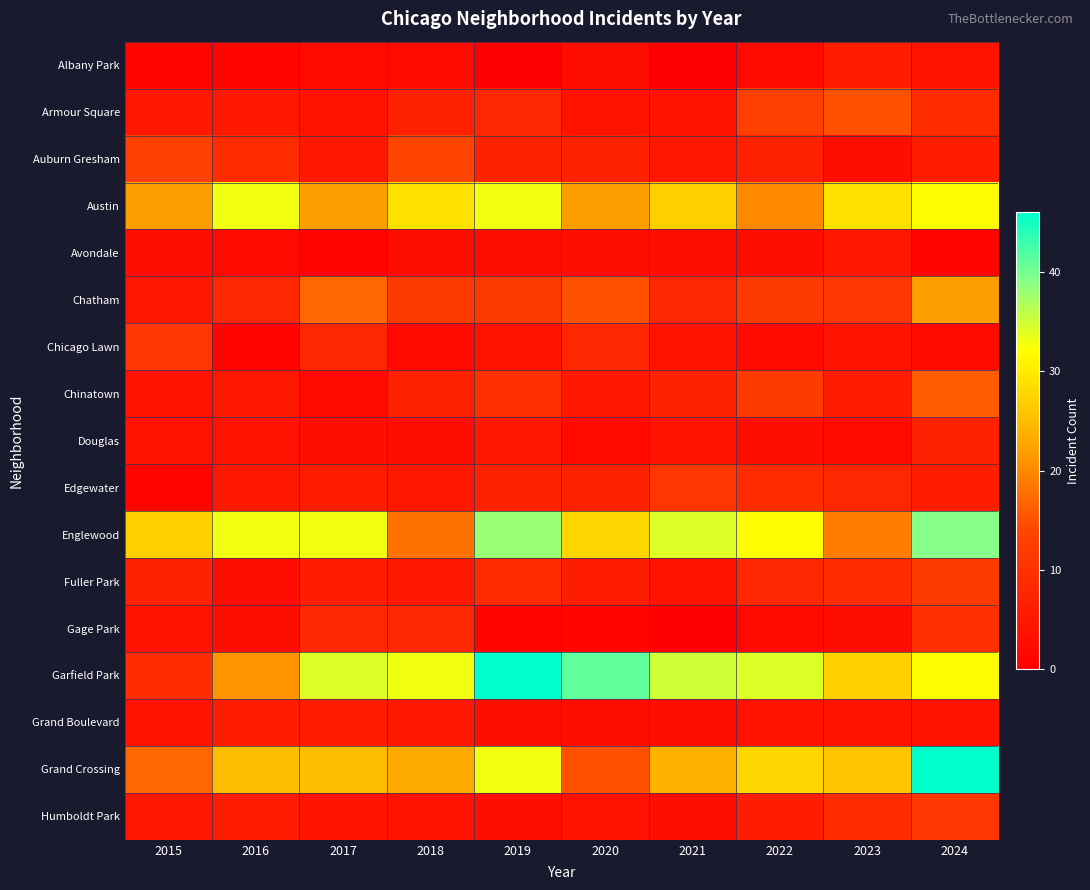

List the series in order of their peak value, lowest first.

Avondale, Albany Park, Grand Boulevard, Douglas, Gage Park, Chicago Lawn, Edgewater, Humboldt Park, Fuller Park, Auburn Gresham, Armour Square, Chinatown, Chatham, Austin, Englewood, Garfield Park, Grand Crossing